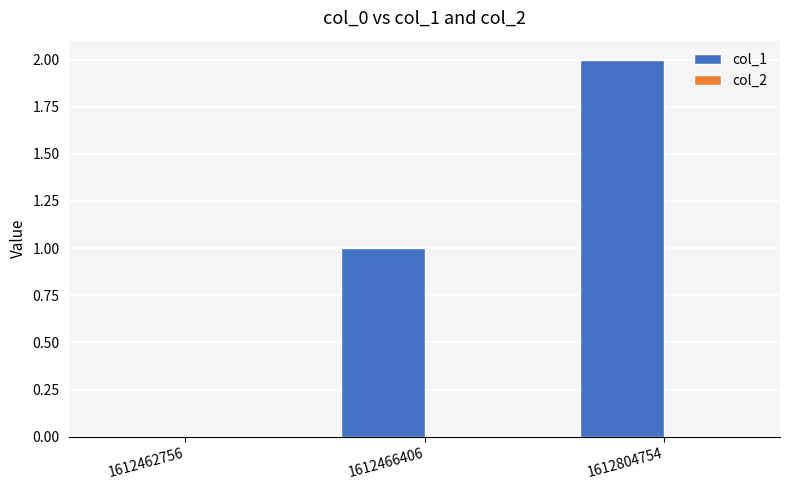

Which has a higher value, 1612466406 or 1612462756?

1612466406